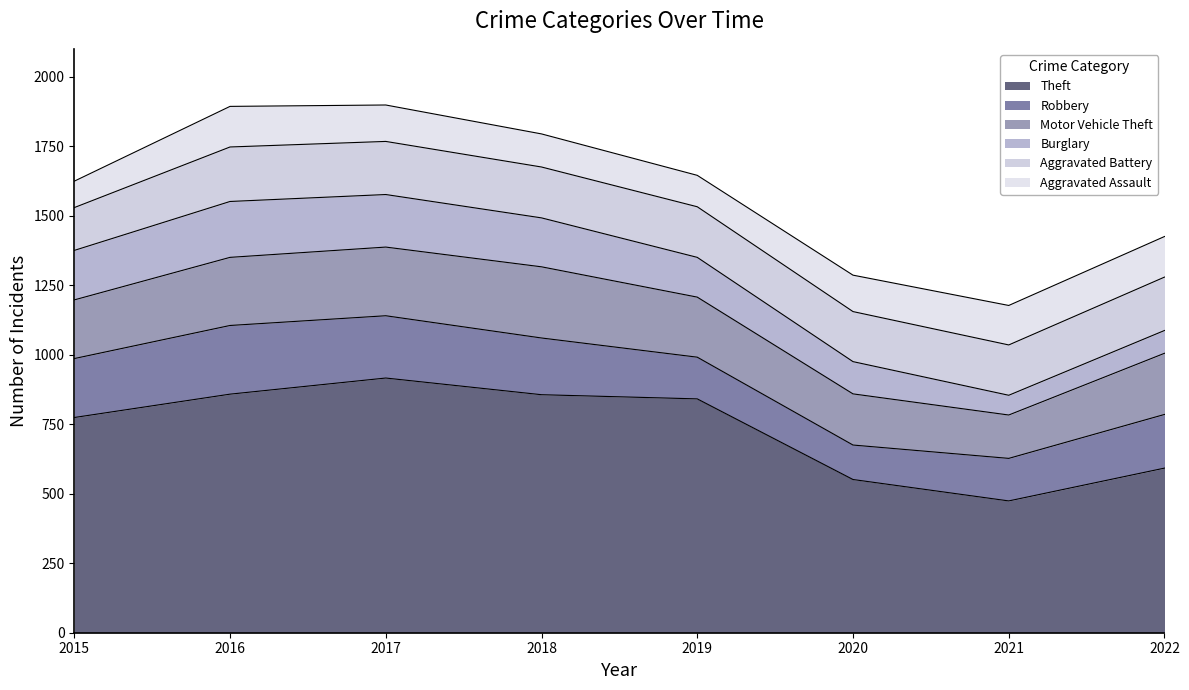

Is it true that Theft equals 1394 at 2018?

False